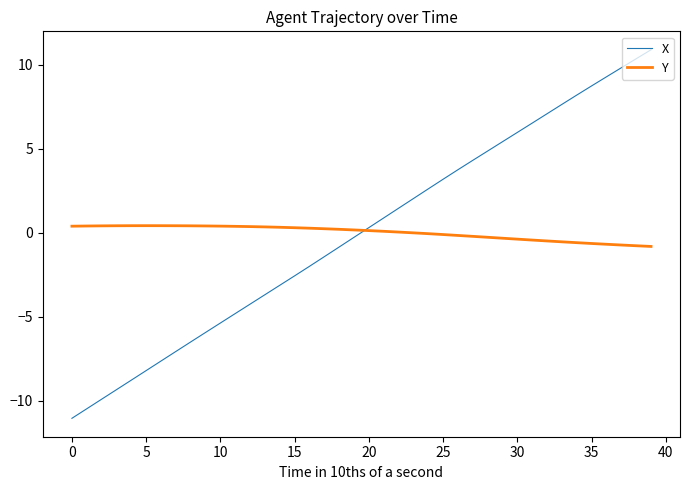

What is the minimum value shown in the chart?

-11.1